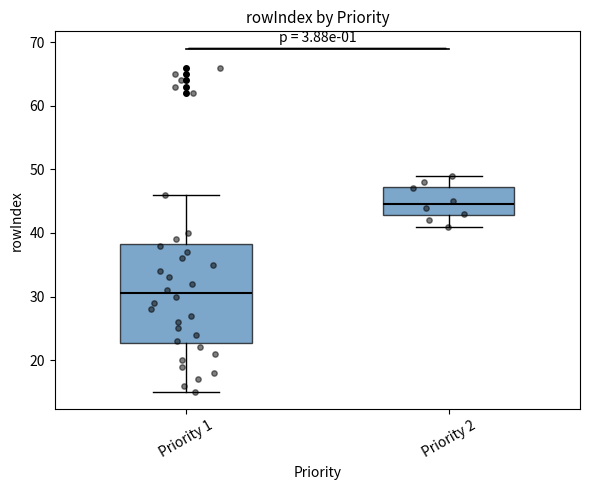

Which box's median line is the lowest?

Priority 1